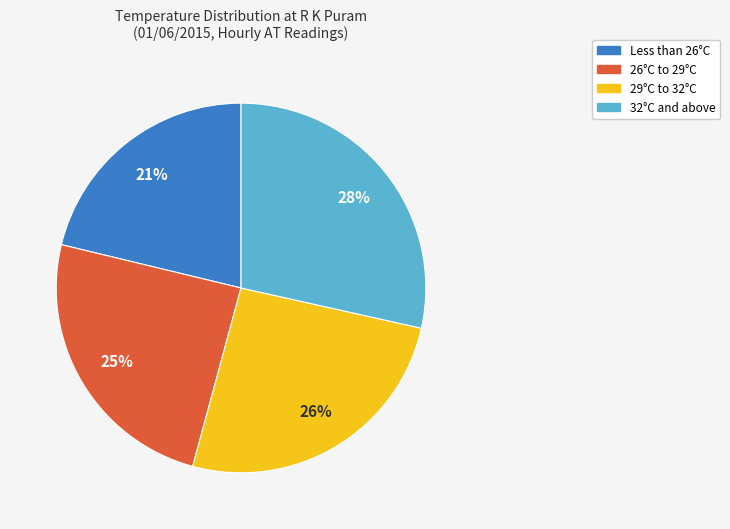

Is there any slice that represents more than half of the pie?

No